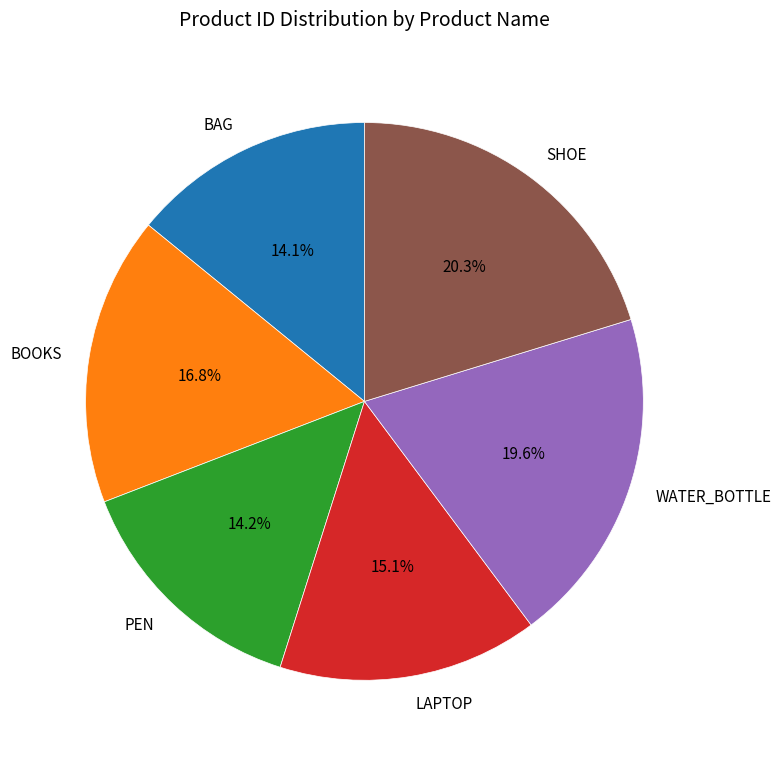

Count the number of slices in the pie.

6